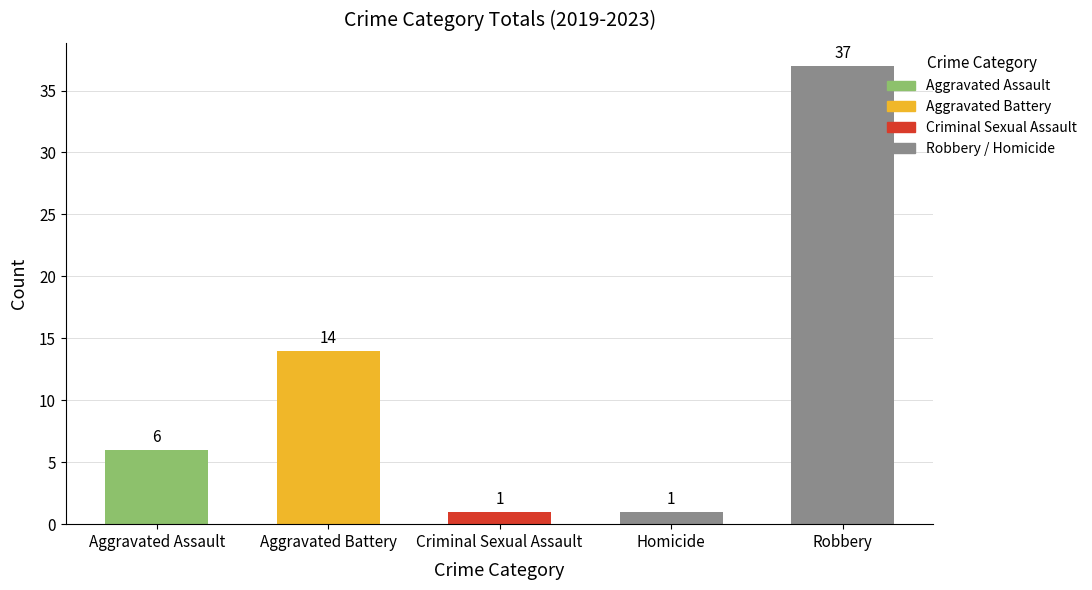

Does the chart contain stacked bars?

No